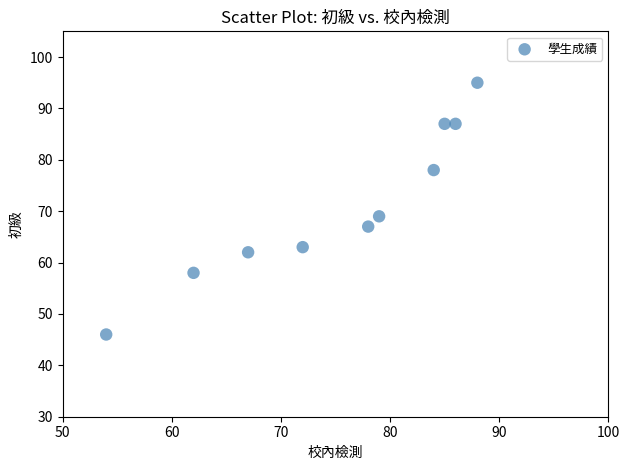

What is the average Y value?

71